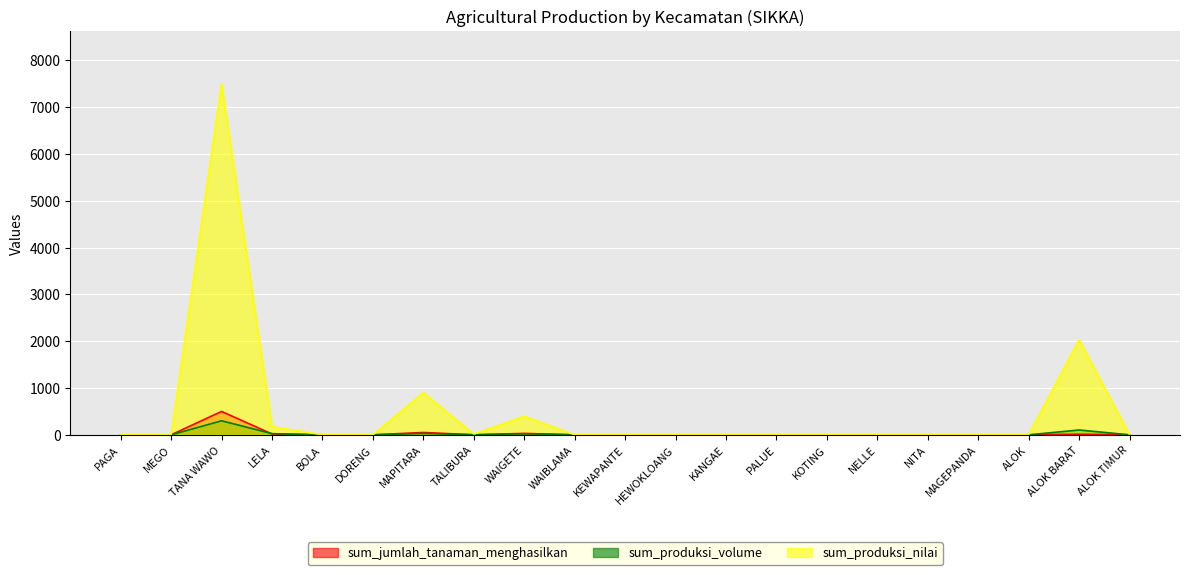

What is the difference between the maximum and minimum values in the sum_jumlah_tanaman_menghasilkan series?

500